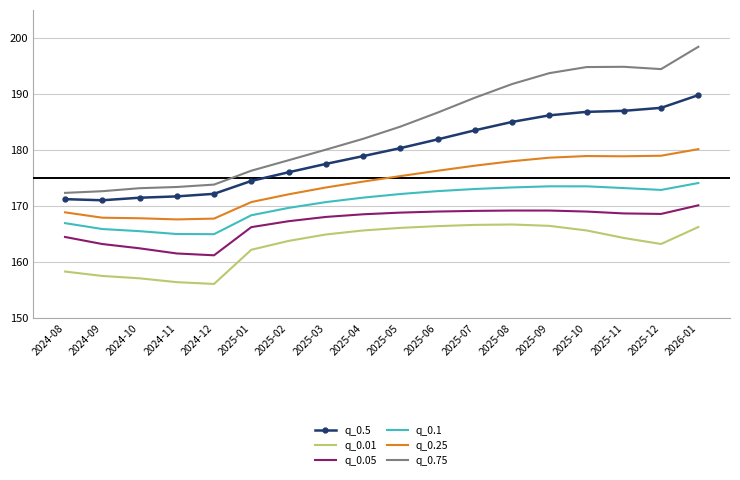

What is the smallest value displayed?

156.0